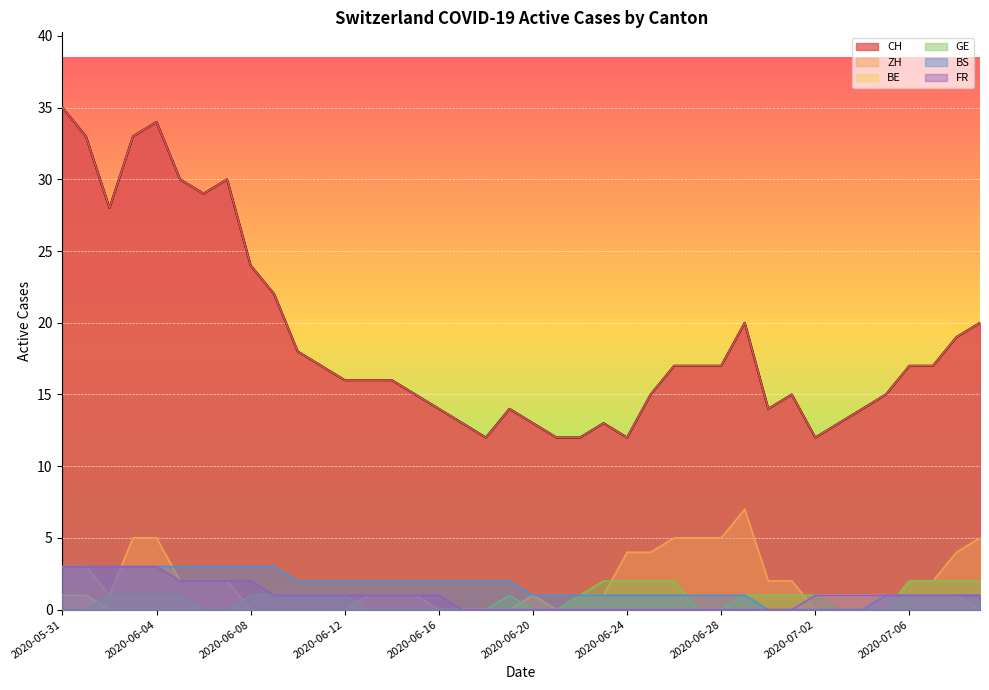

Where is the first local maximum for CH?

2020-06-04